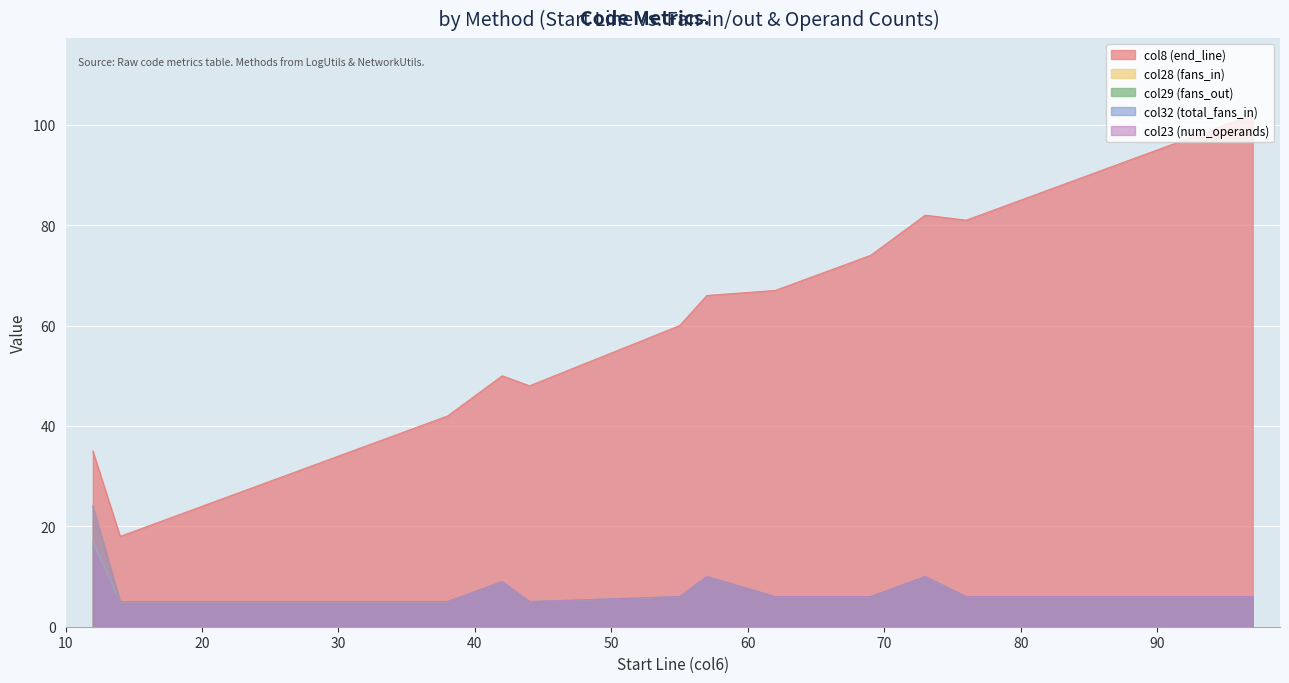

Does the chart display data point markers on the line(s)?

No